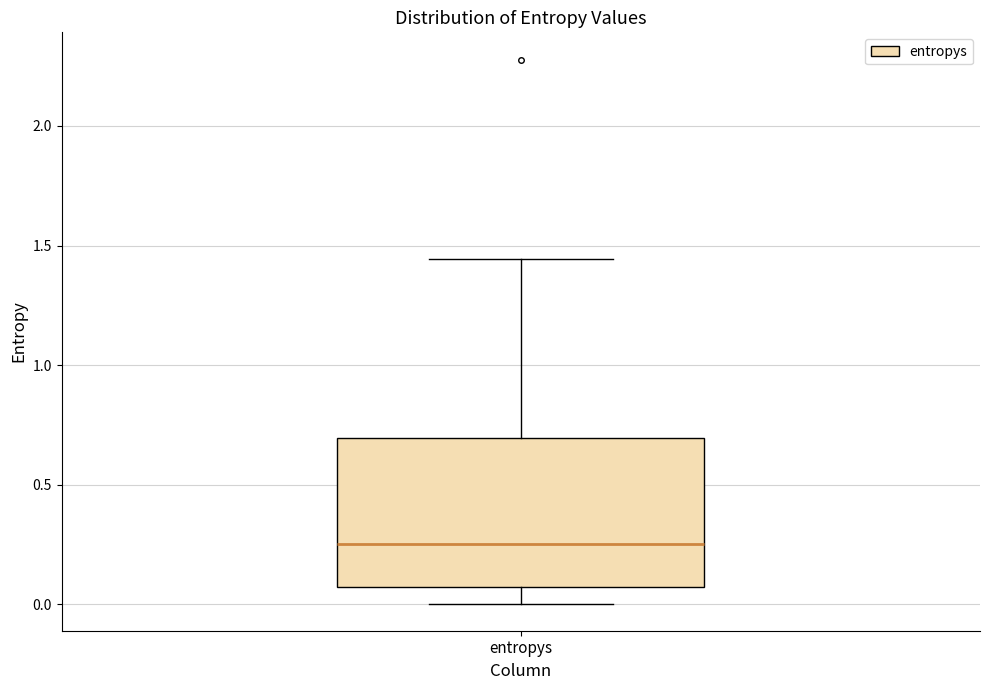

Read this box plot against the y-axis: the position of the median line, the range covered by the box, and the ends of both whiskers. The values are not printed on the chart, so give them approximately, as read against the axis.

median 0.25, box 0.05 to 0.70, whiskers 0.00 to 1.45